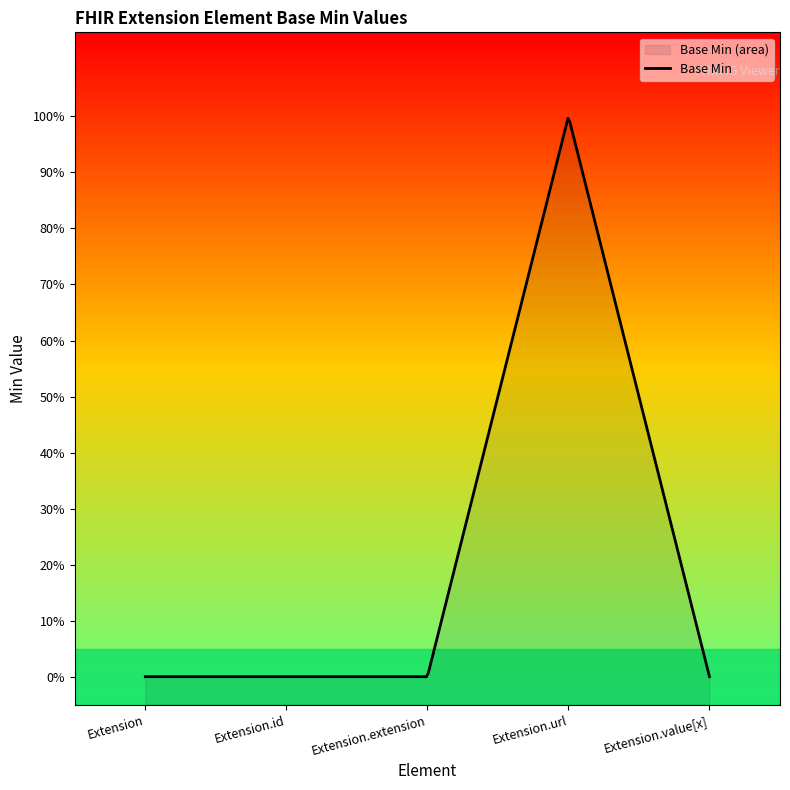

Where is the first local maximum?

Extension.url